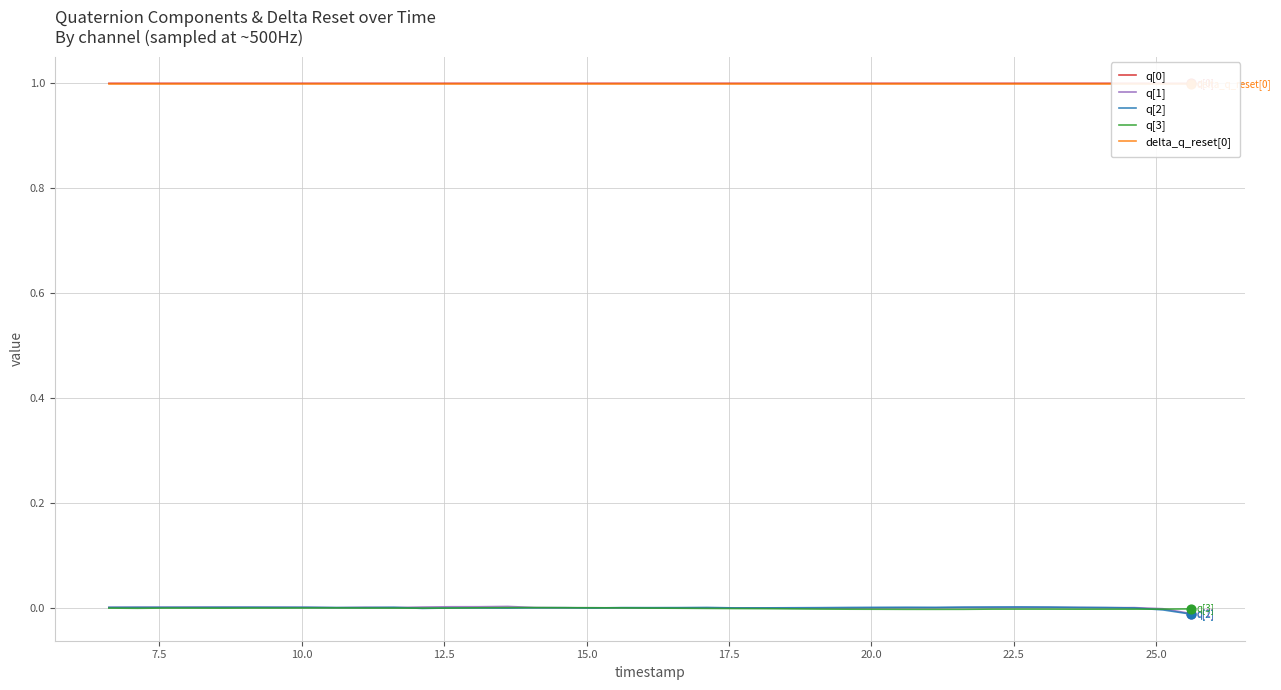

Which series contains the lowest Y value?

q[2]